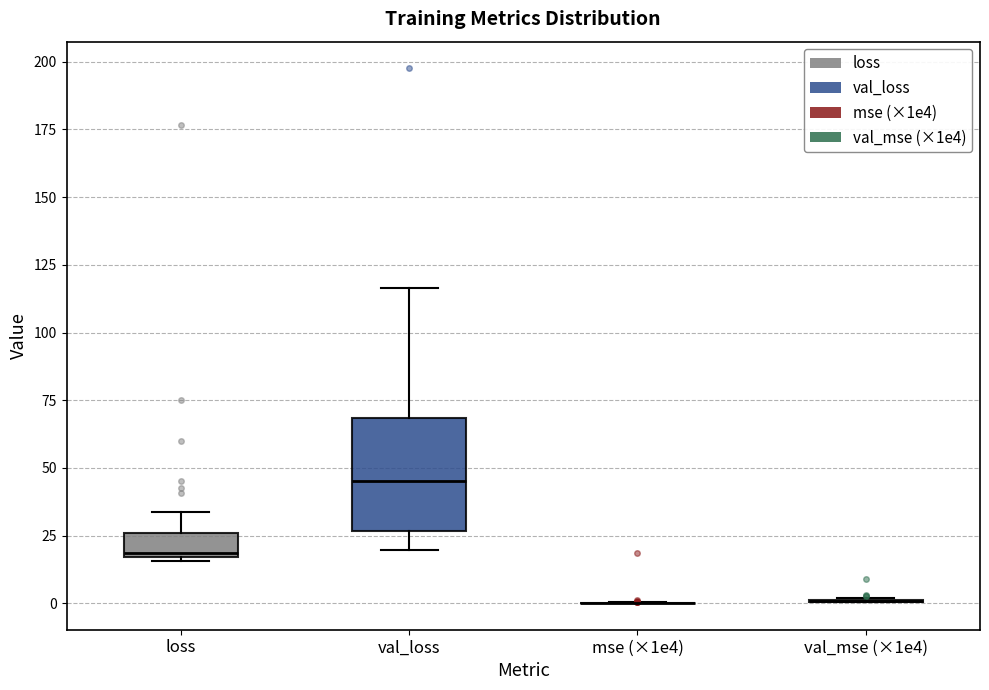

Which box is the tallest, from its lower edge to its upper edge?

val_loss